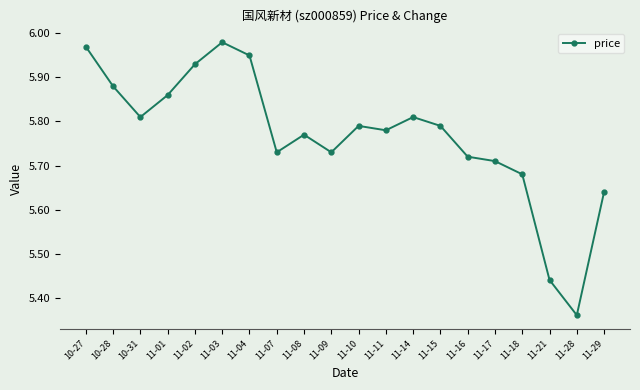

Count the number of categories in the chart.

20